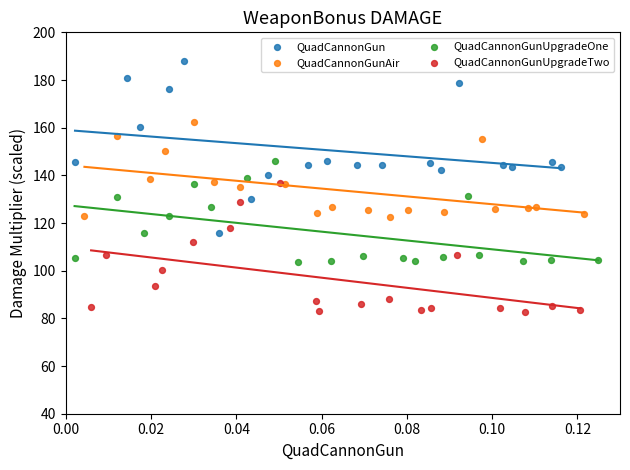

Which series contains the highest Y value?

QuadCannonGun